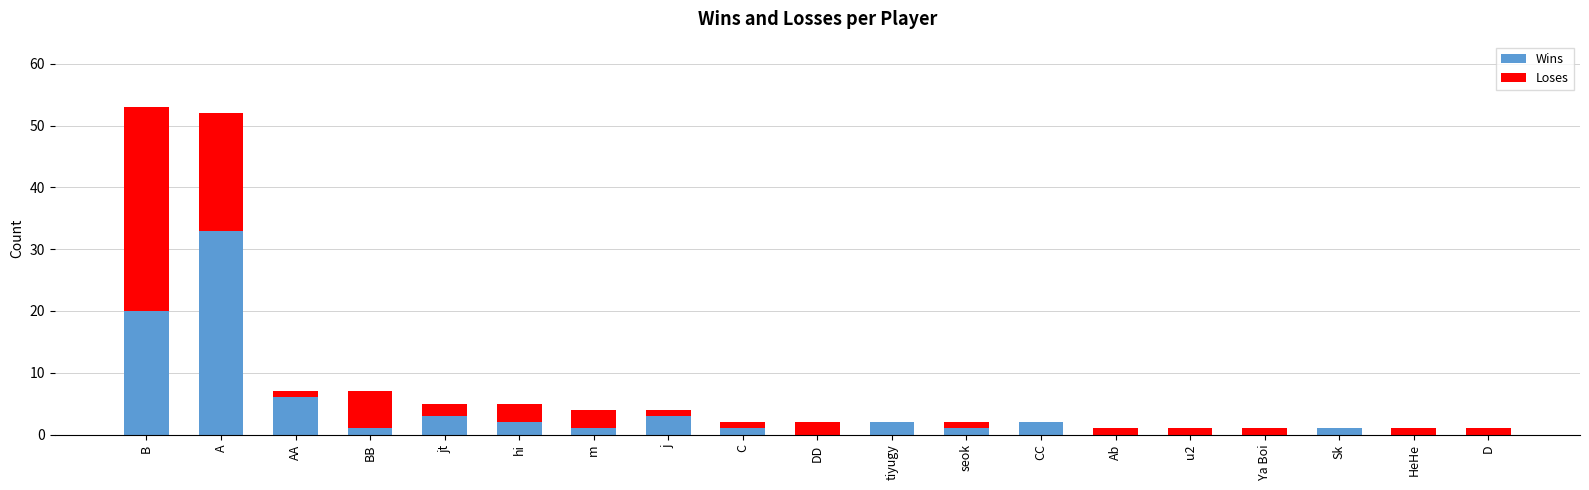

At which label is Wins closest to 16?

B